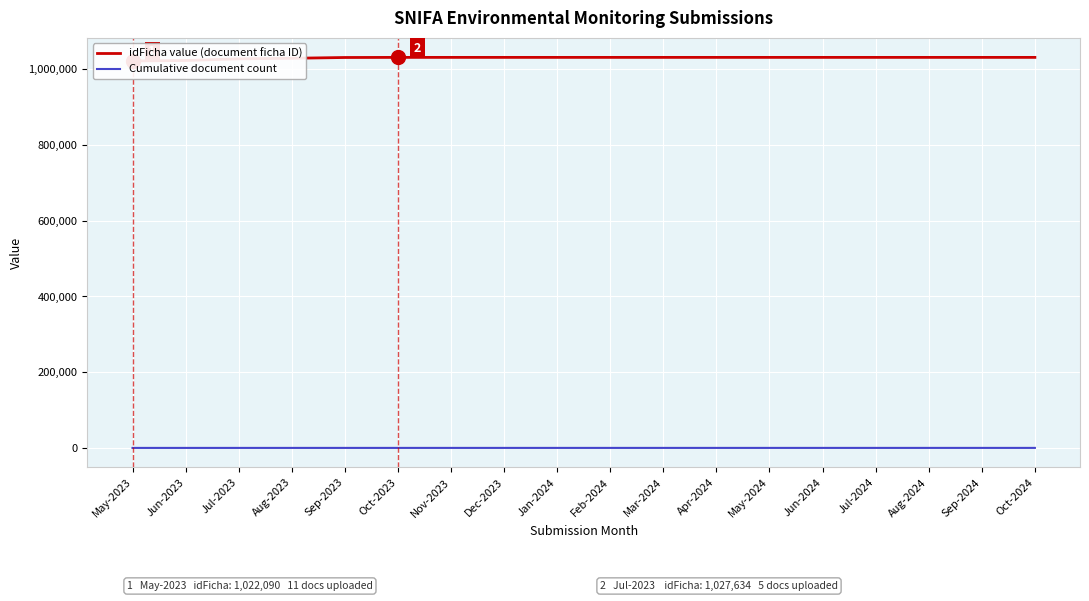

True or false: Cumulative document count and idFicha value (document ficha ID) cross at least once.

False